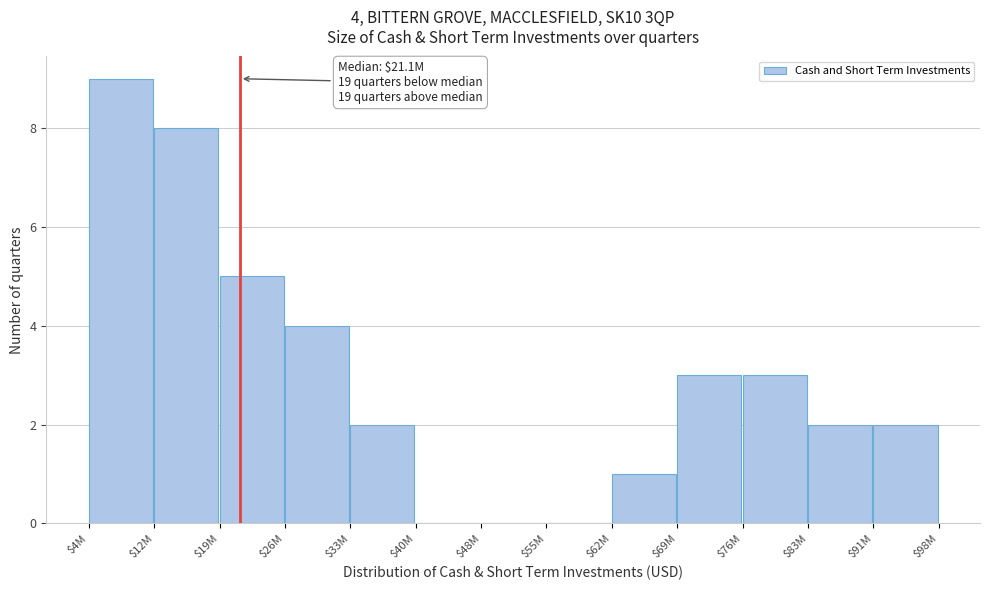

The chart shows a value of 8 at $12M. True or false?

True